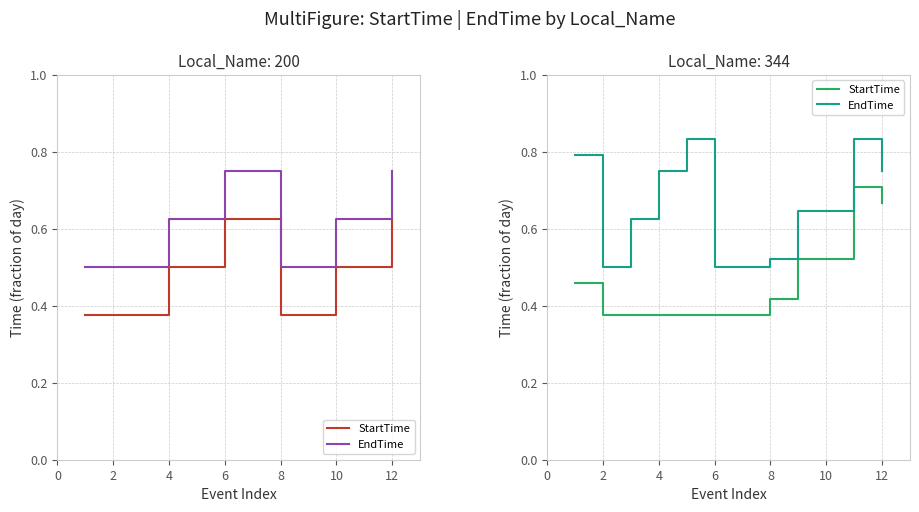

Which series has the largest total across all categories?

EndTime